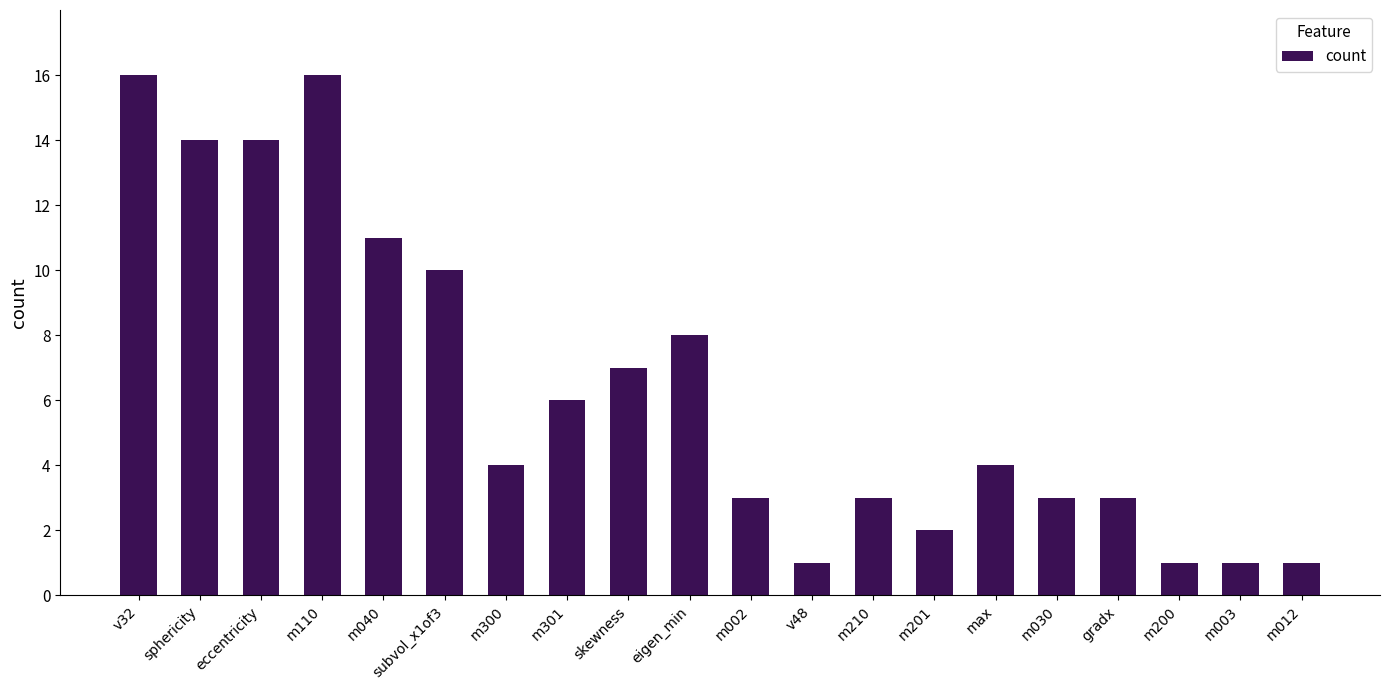

What is the greatest value displayed?

16